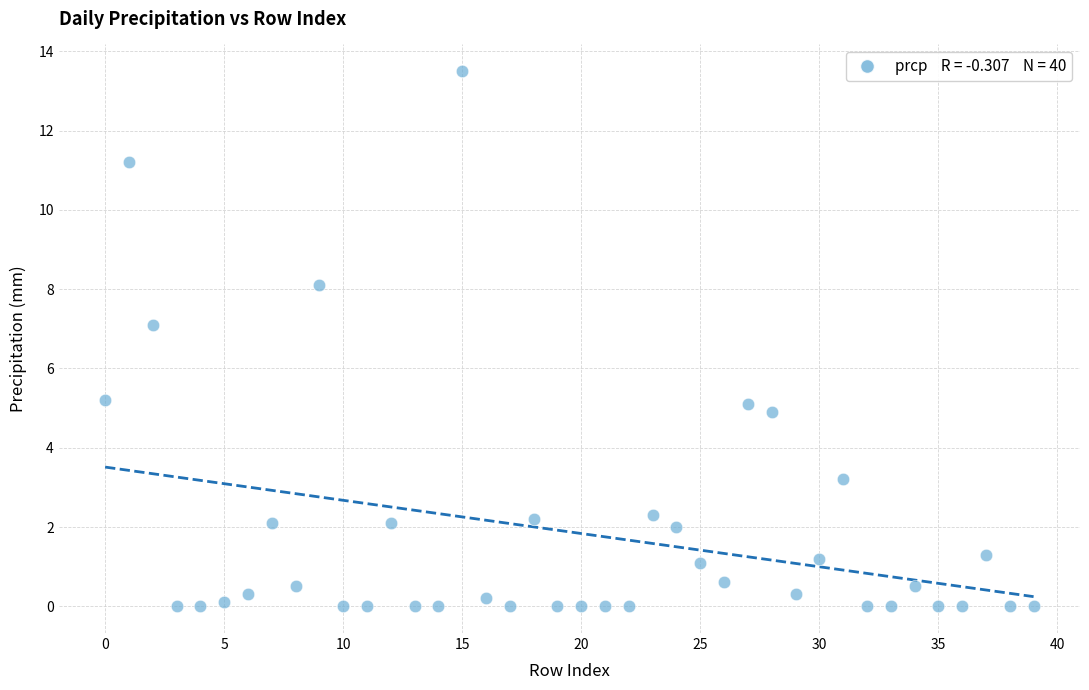

What is the range of Y values (max minus min)?

13.5